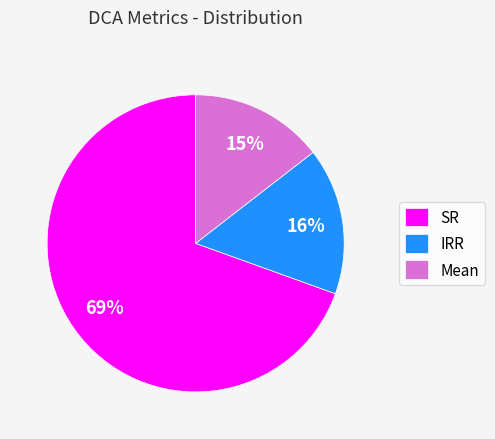

Which category has the smallest portion of the pie?

Mean